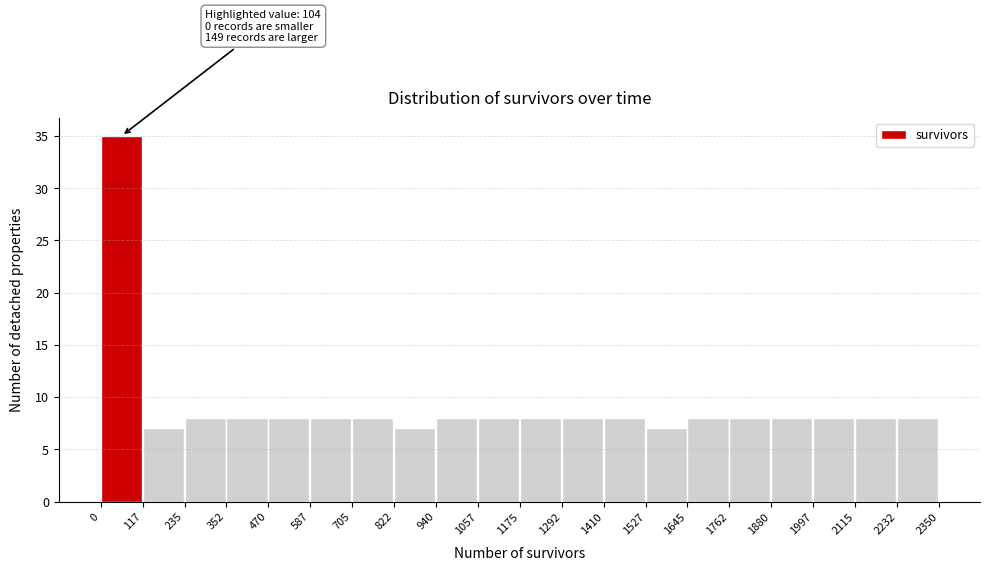

Over which range of the x-axis is the bar tallest?

0 to 117